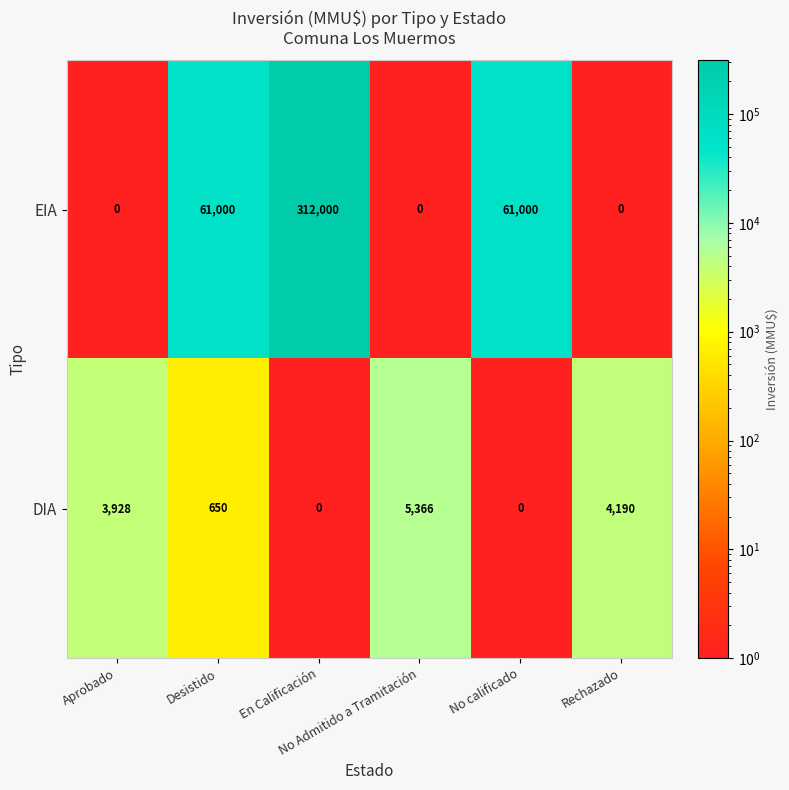

At how many categories does at least one series exceed 30357?

3